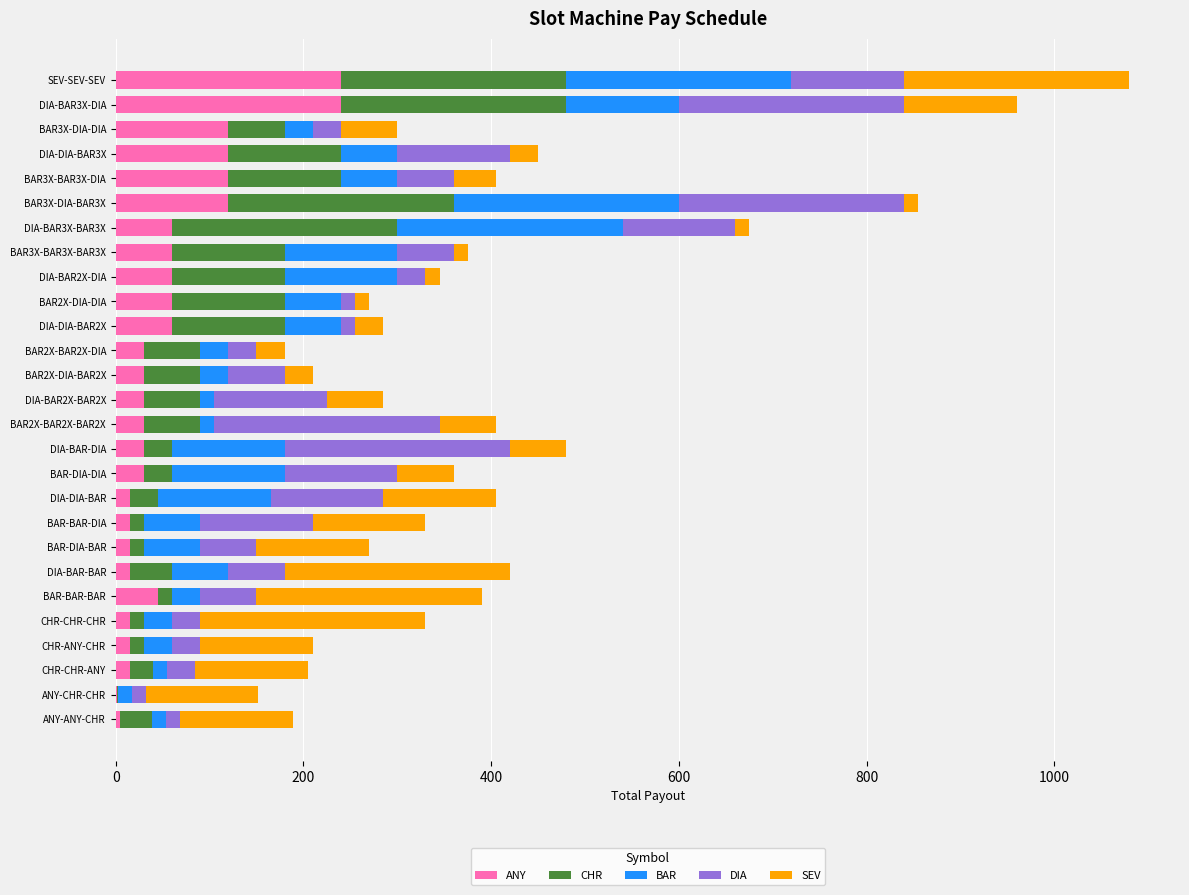

At which category is the sum across all series the highest?

SEV-SEV-SEV